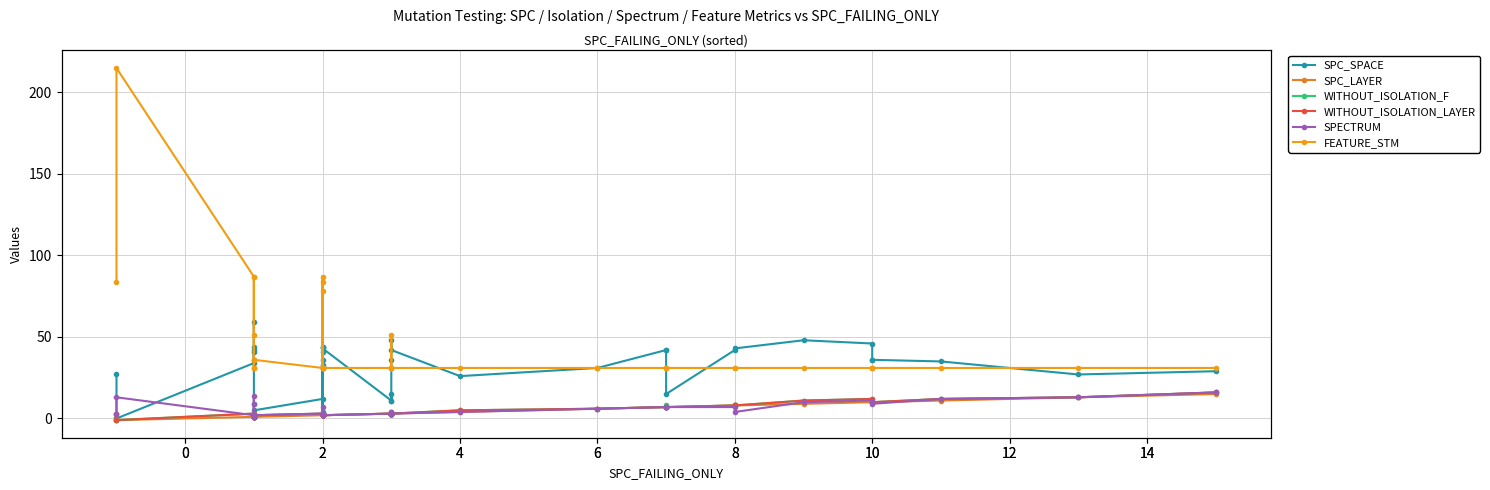

Which has a higher value, 36 or 0?

36